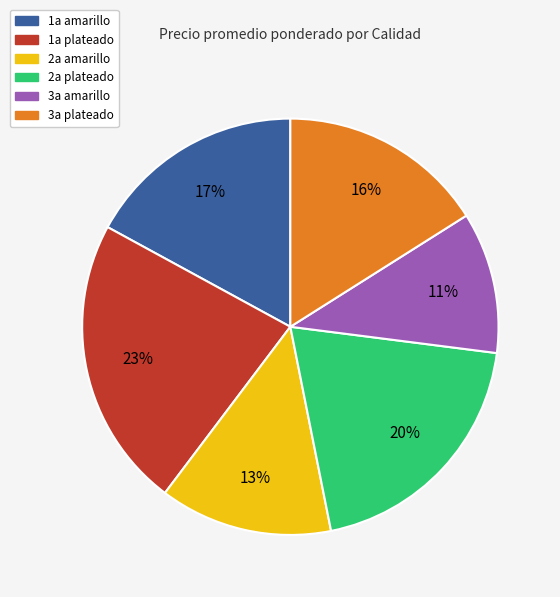

Which category has the biggest portion of the pie?

1a plateado